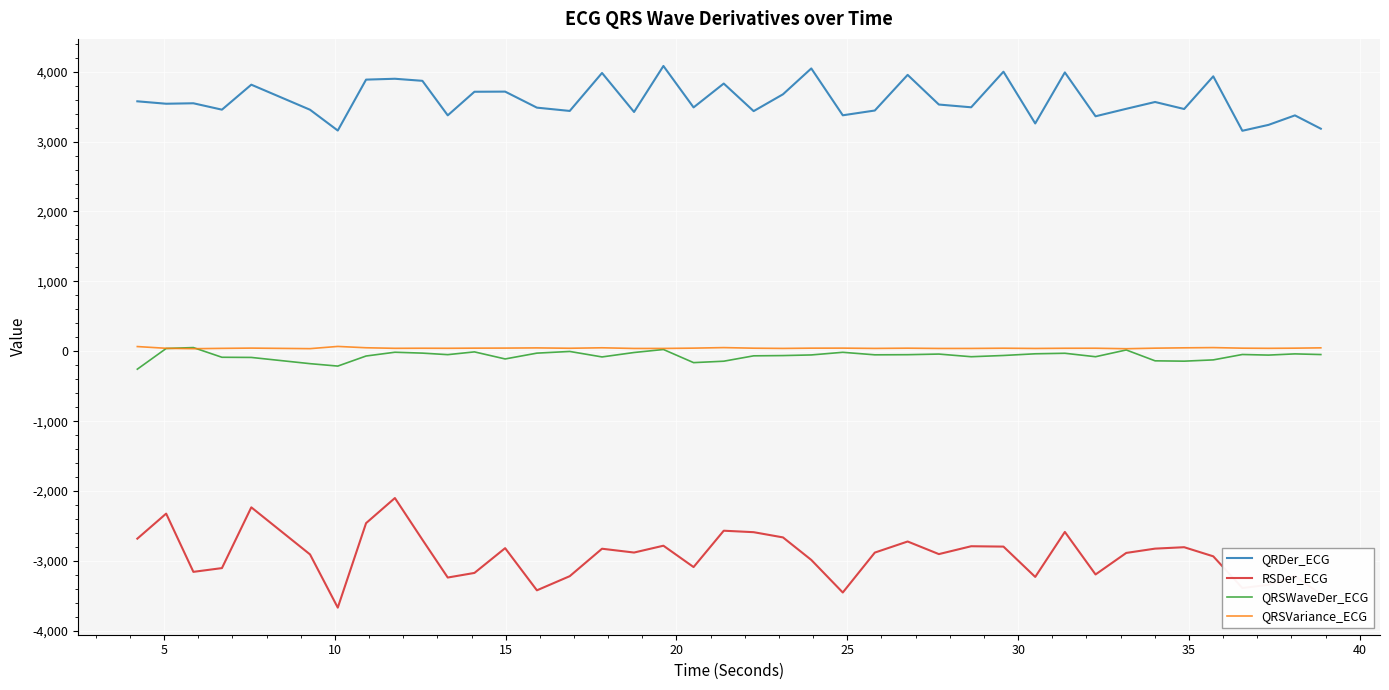

Which series has the widest spread of values?

RSDer_ECG